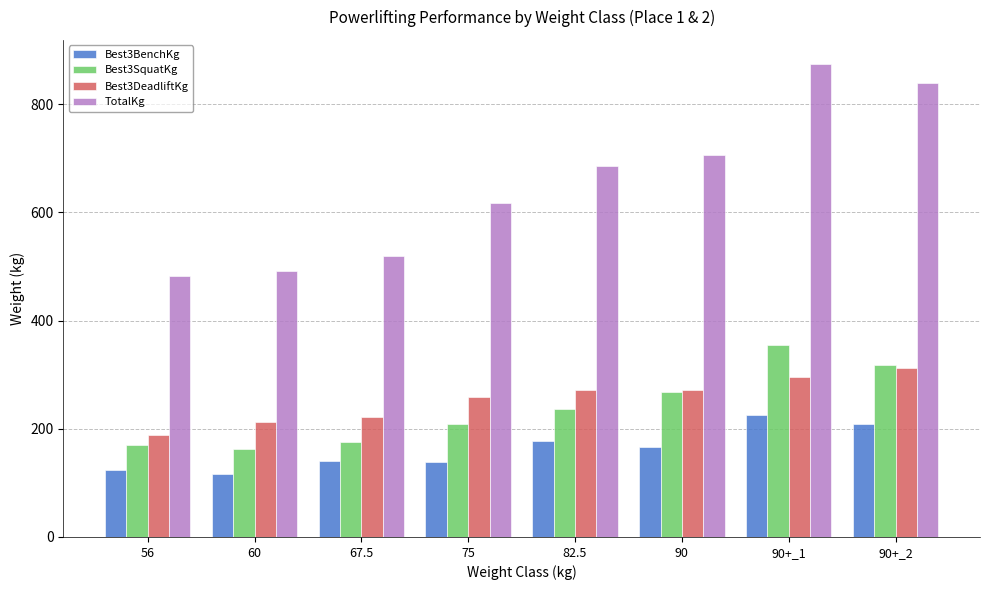

List the series in order of their peak value, lowest first.

Best3BenchKg, Best3DeadliftKg, Best3SquatKg, TotalKg